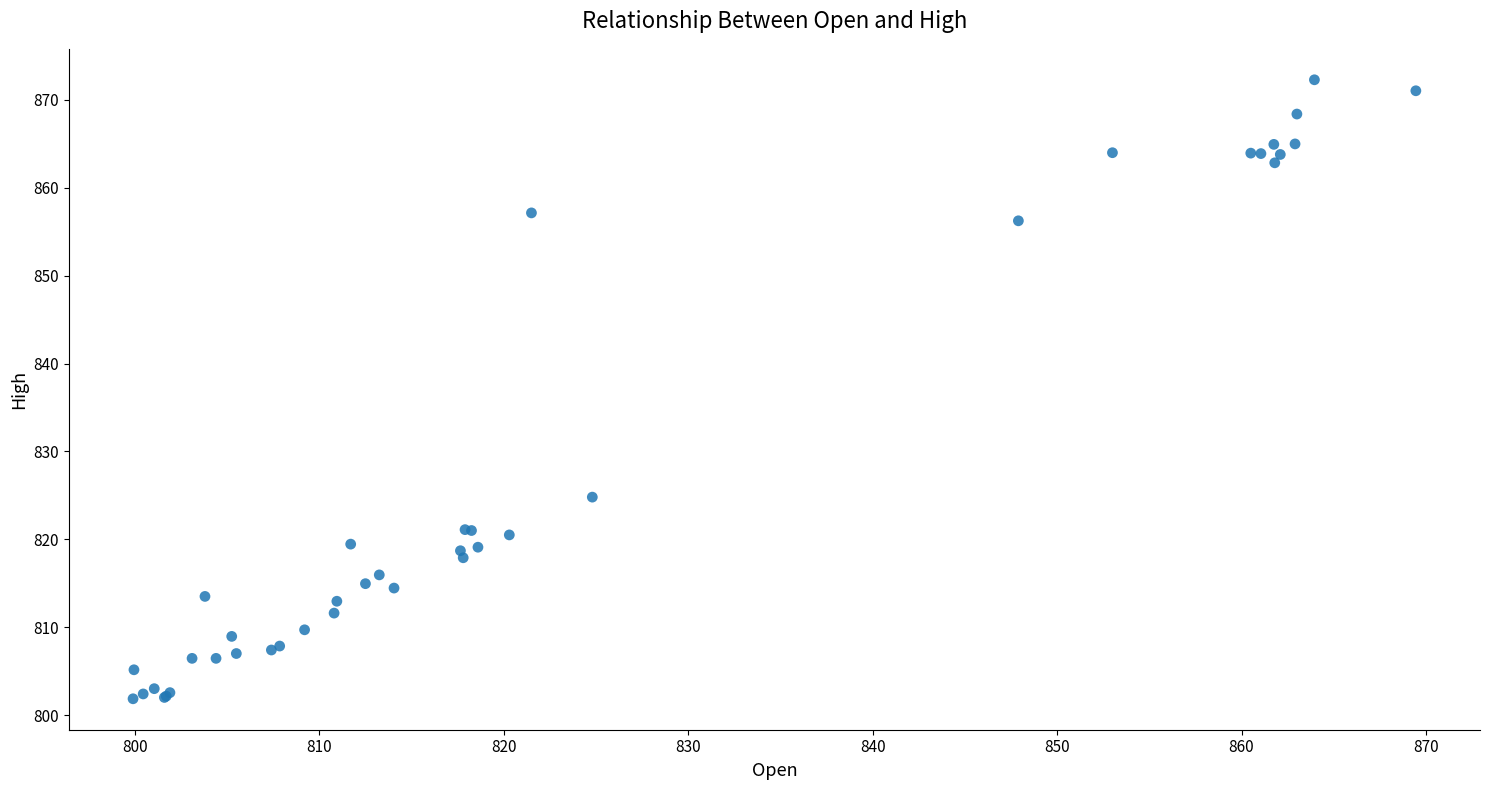

What Y value in the scatter plot is closest to 837?

824.8